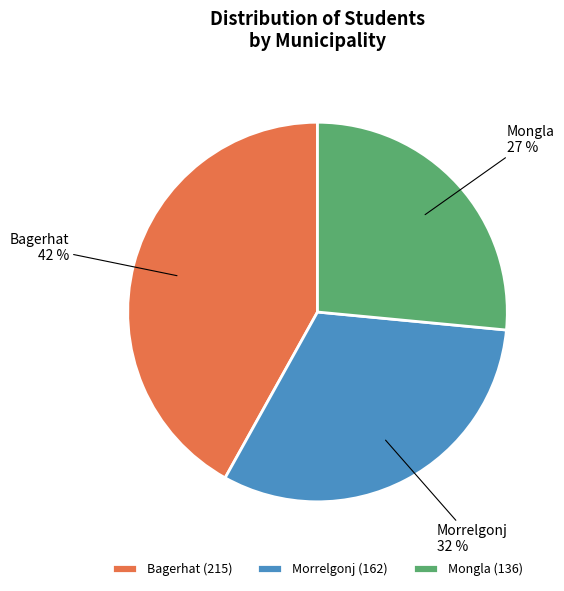

Does any single category account for the majority?

No